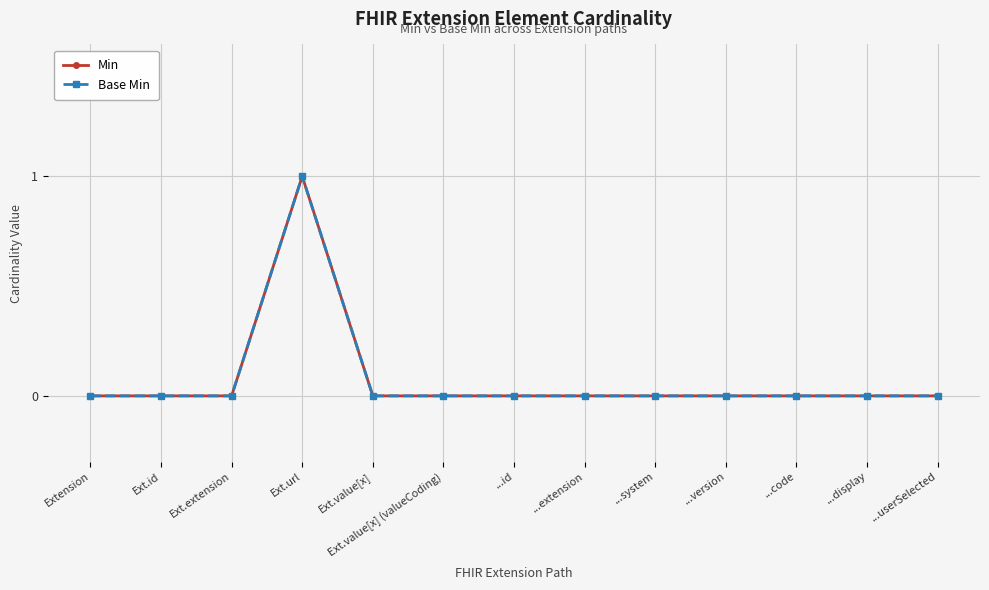

How many interior local peaks does the Min series have?

1